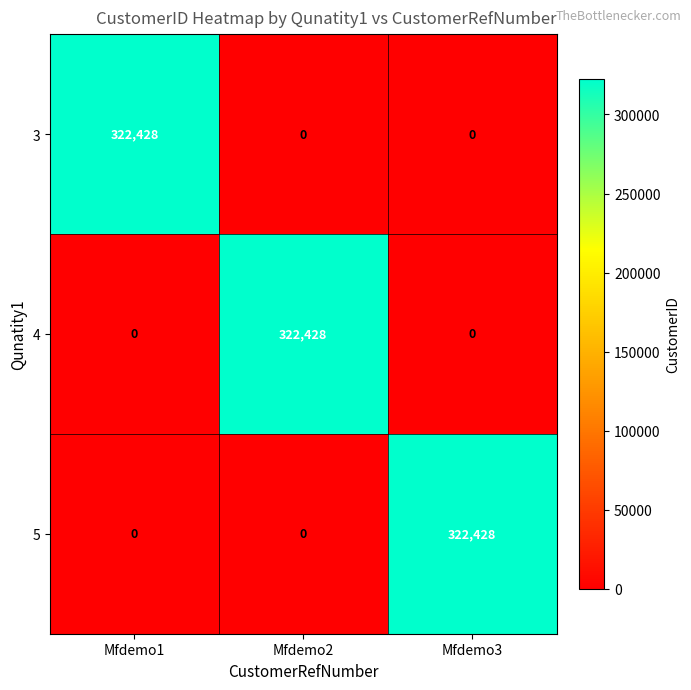

Is it true that 3 equals 0 at Mfdemo2?

True